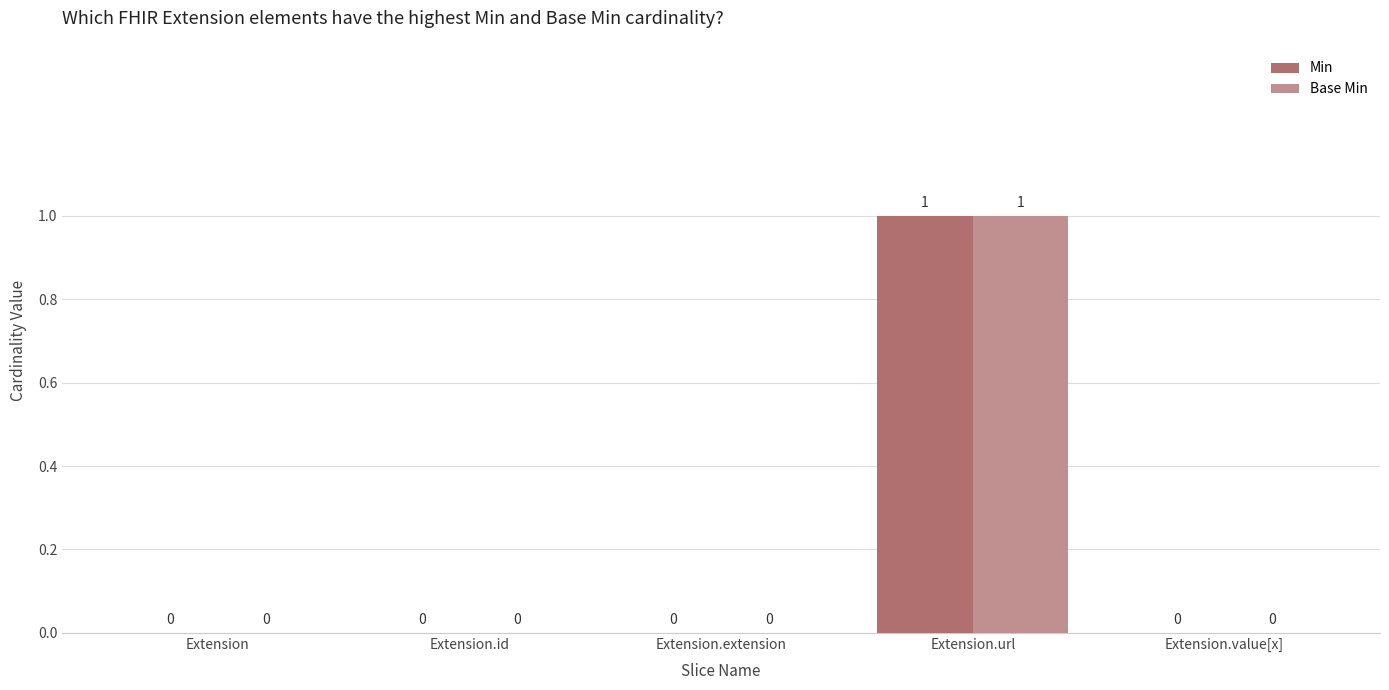

At which category does the chart reach its peak across all series?

Extension.url